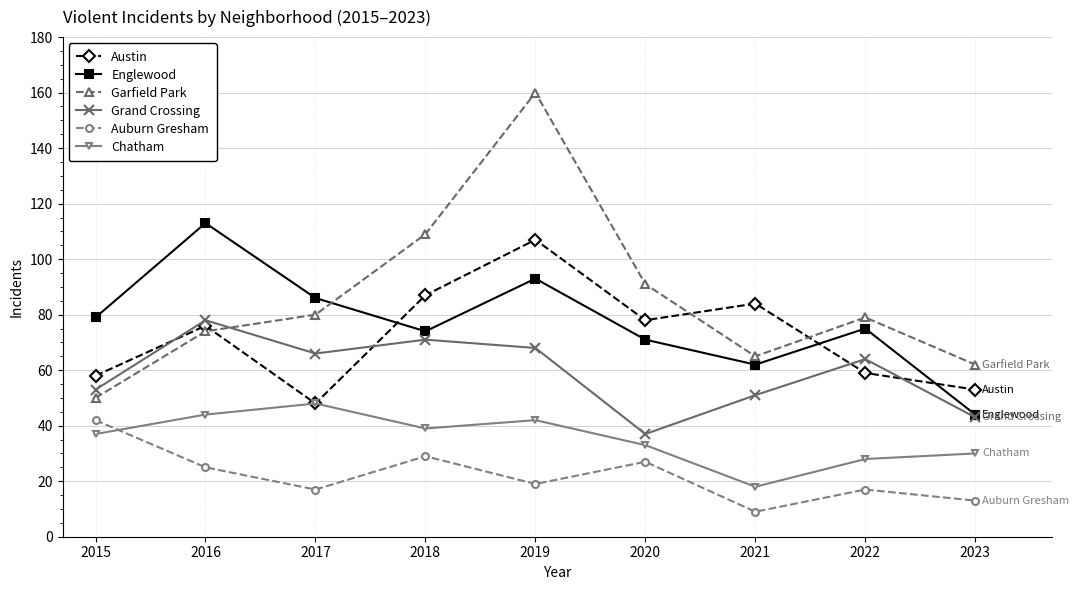

Which series has the widest spread of values?

Garfield Park